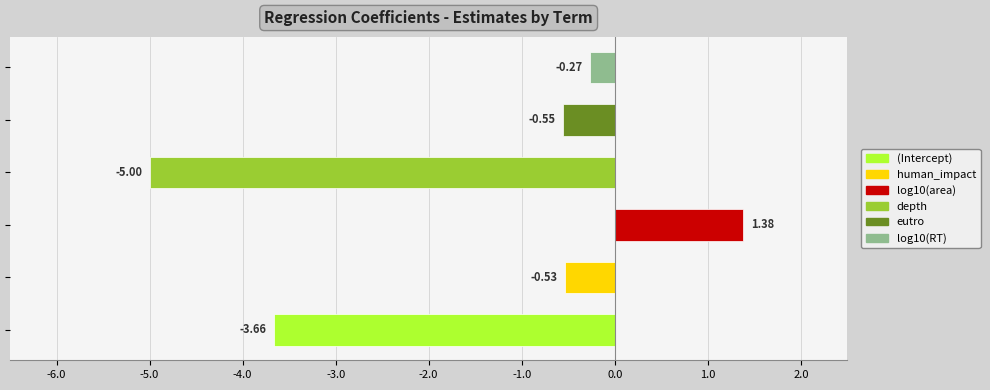

How many values are below 0?

5